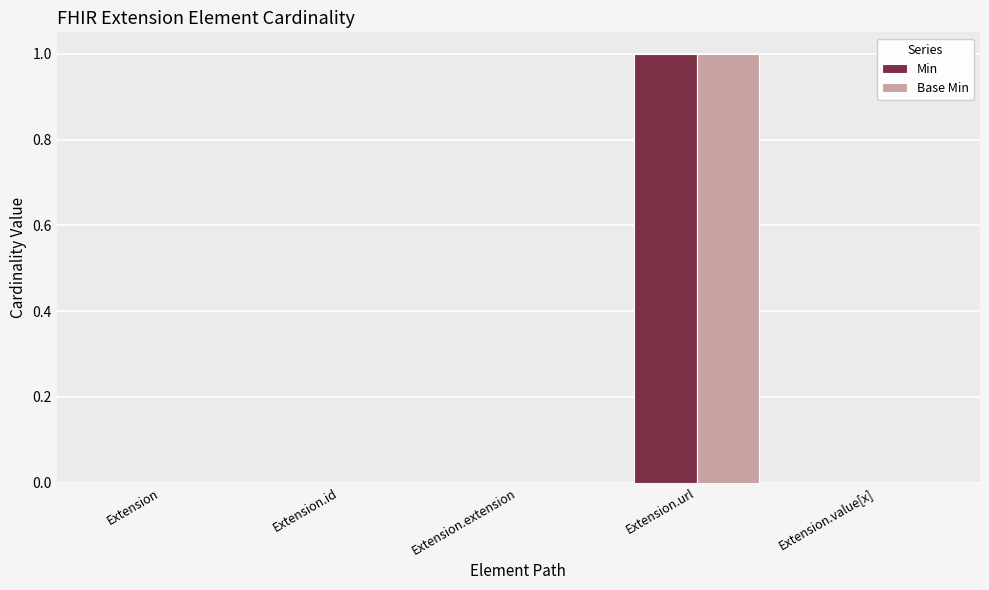

Which category has the highest value across all series?

Extension.url